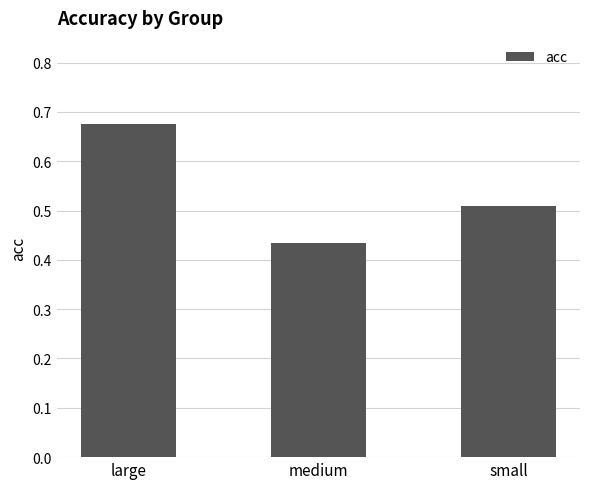

At which label is the value closest to 0?

medium